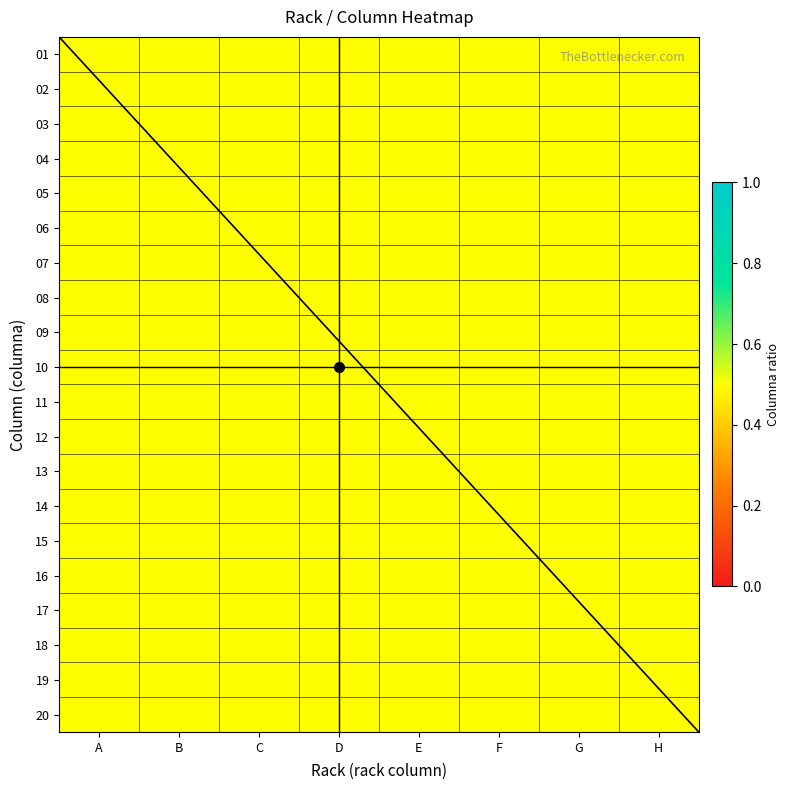

At 15, list the series in order from largest to smallest.

A, B, C, D, E, F, G, H